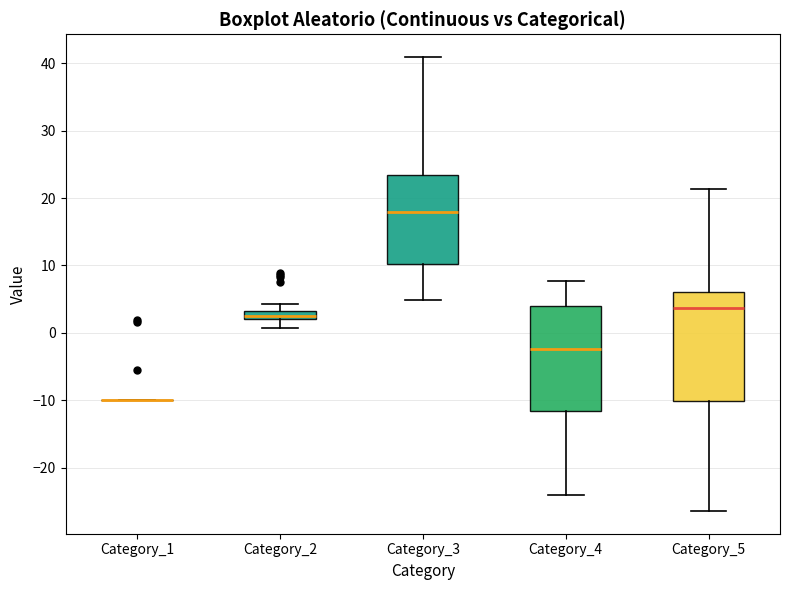

Where does the median line of the box for Category_5 sit on the y-axis? The values are not printed on the chart, so give them approximately, as read against the axis.

4